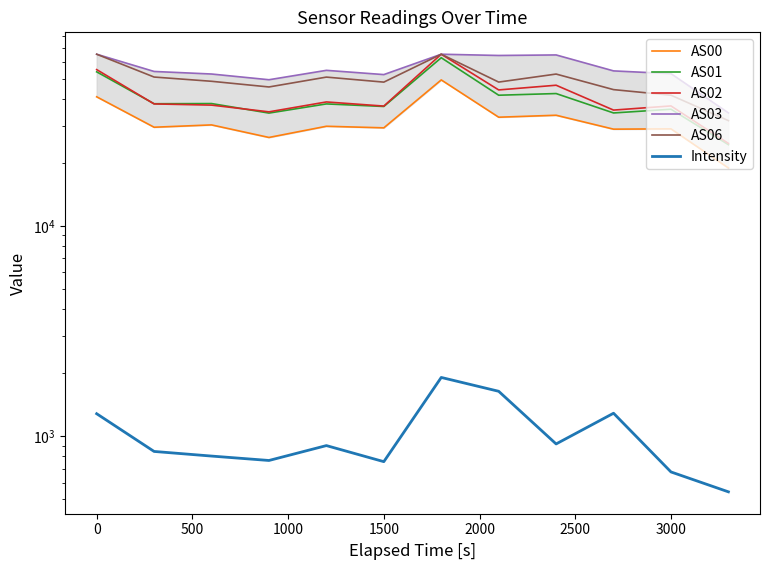

What is the total value across all series at 500?

208183.0